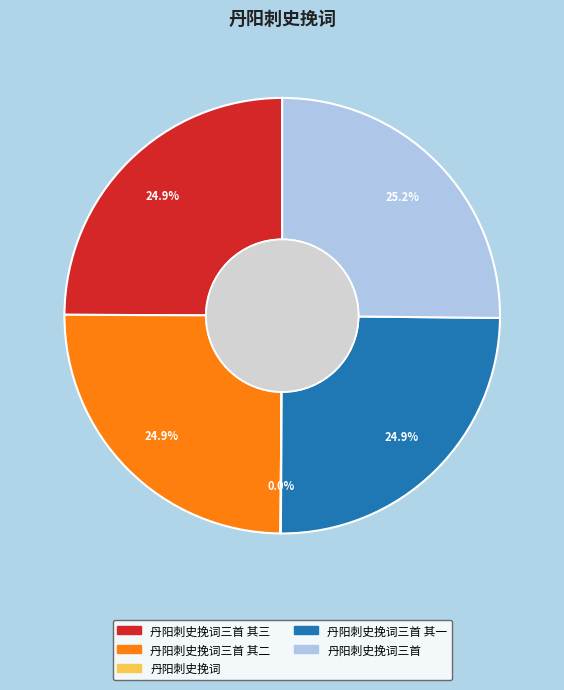

Does any single category account for the majority?

No